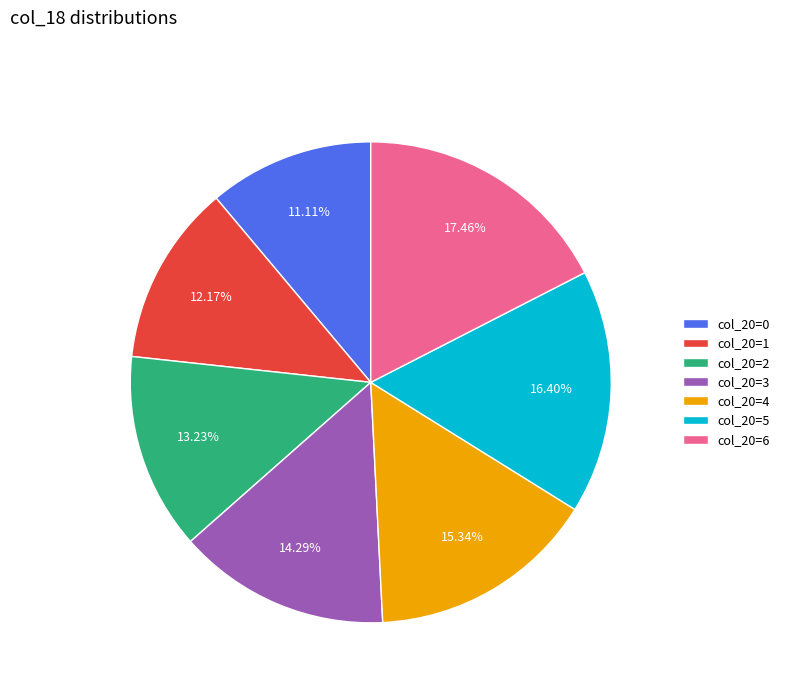

How many segments does this pie chart have?

7